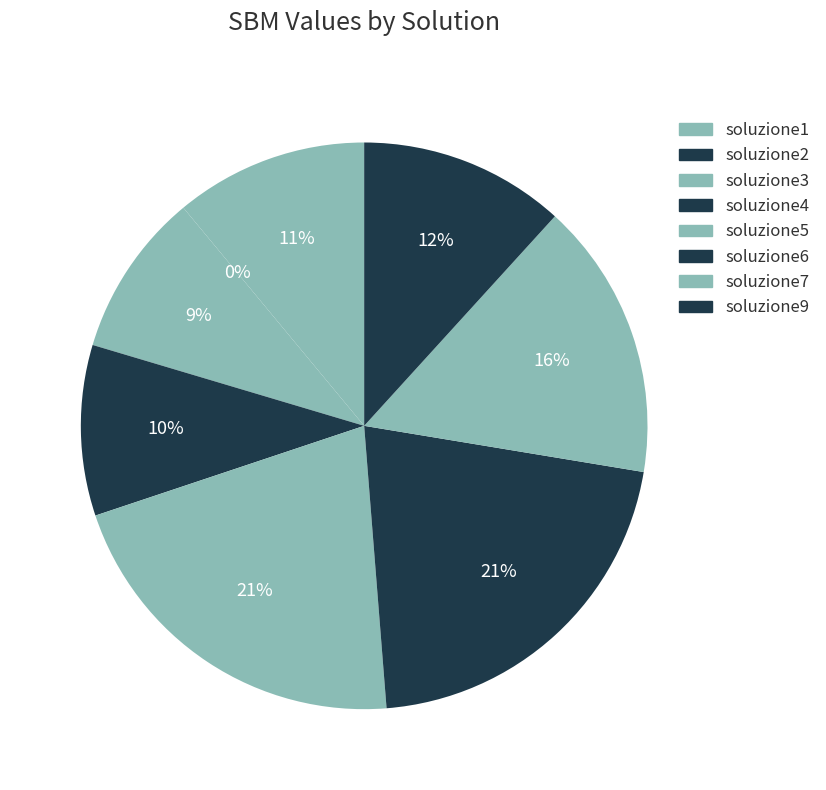

What portion of the pie excludes soluzione1?

89.0%